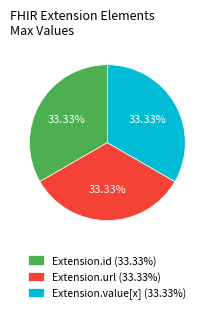

To the nearest percent, what is the average slice percentage?

33%